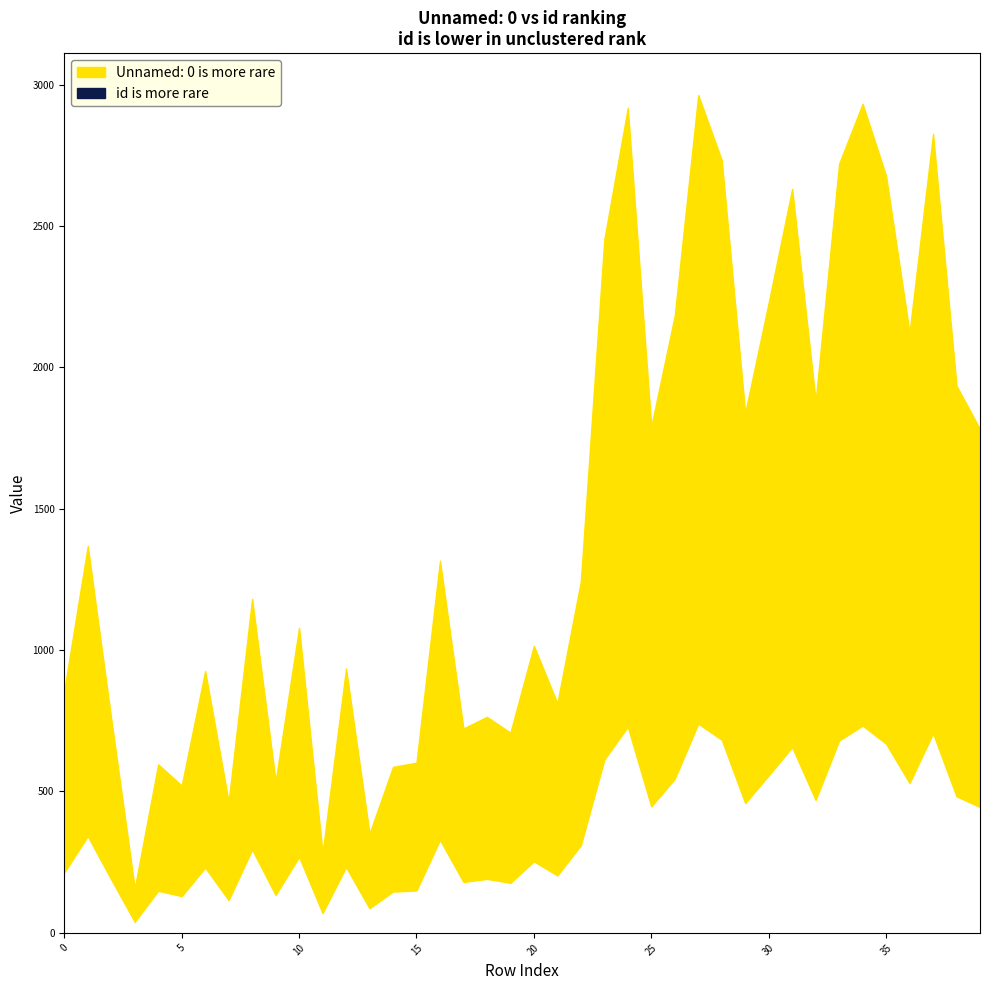

List the series in order of their overall mean, highest first.

Unnamed: 0, id